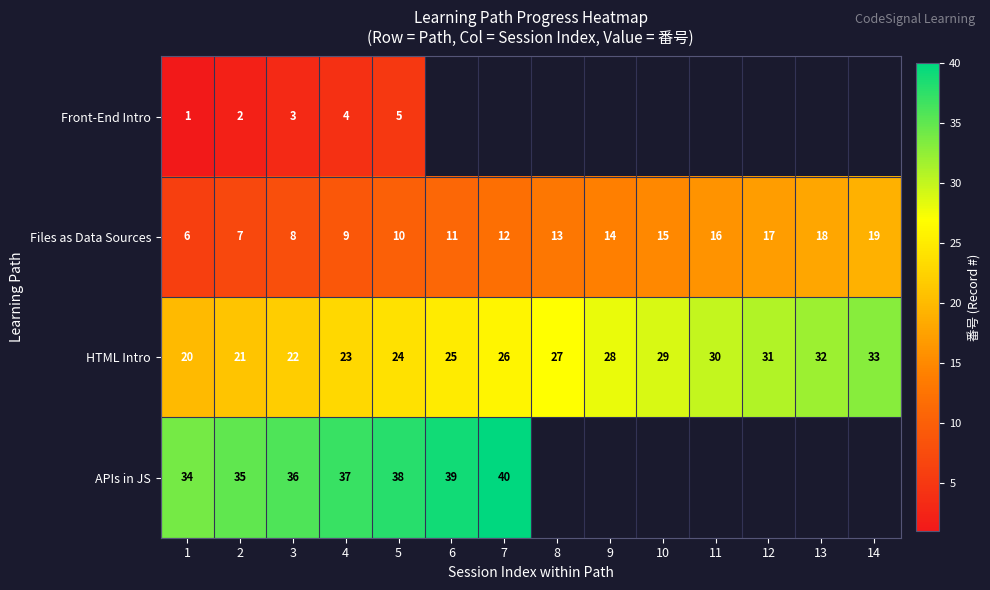

At which category does the chart reach its peak across all series?

7